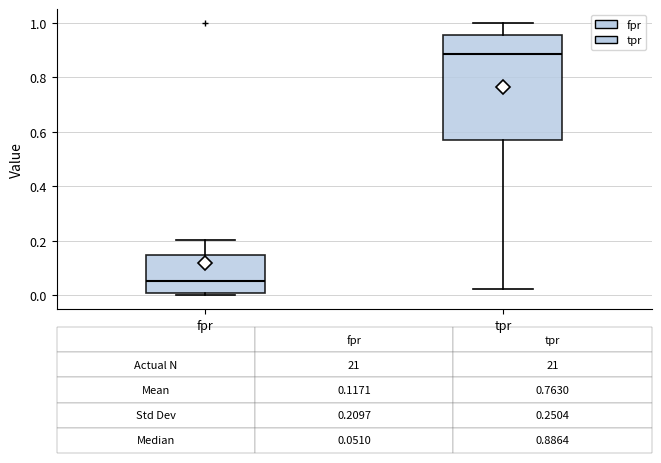

Which box's median line is the lowest?

fpr